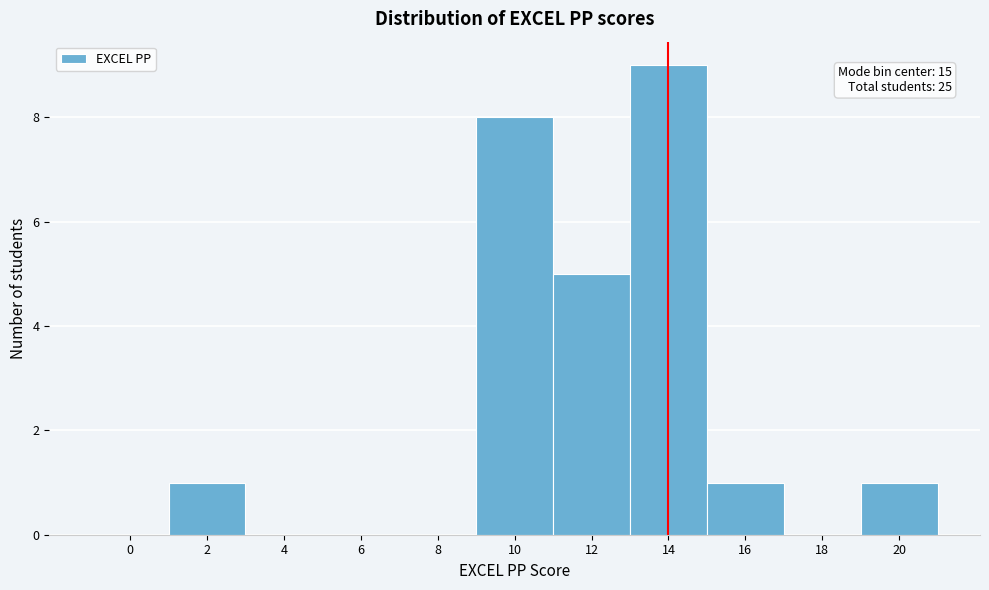

Reading left to right, what are all the values shown in this chart?

0=0	2=1	4=0	6=0	8=0	10=8	12=5	14=9	16=1	18=0	20=1